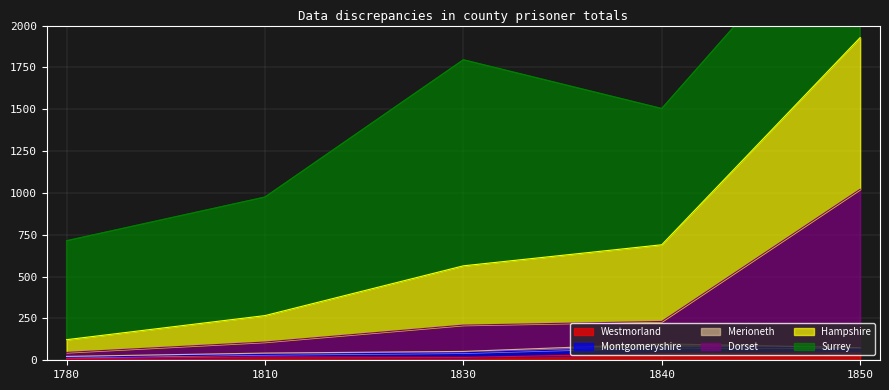

The Westmorland series shows 10.0 at 1780. True or false?

True